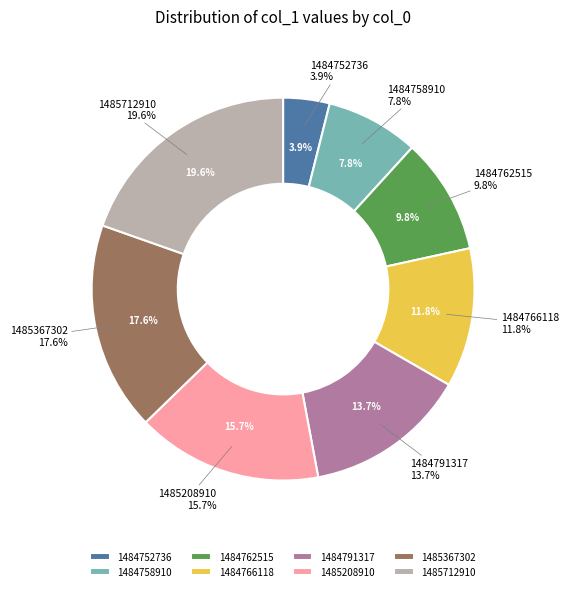

What is the largest slice in the pie chart?

1485712910